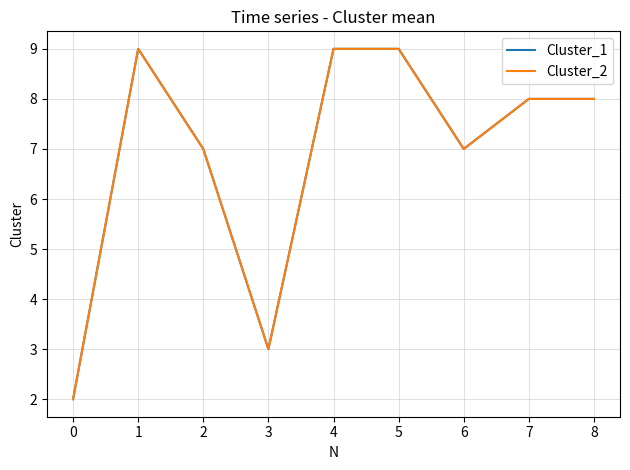

At how many categories does at least one series exceed 8?

3